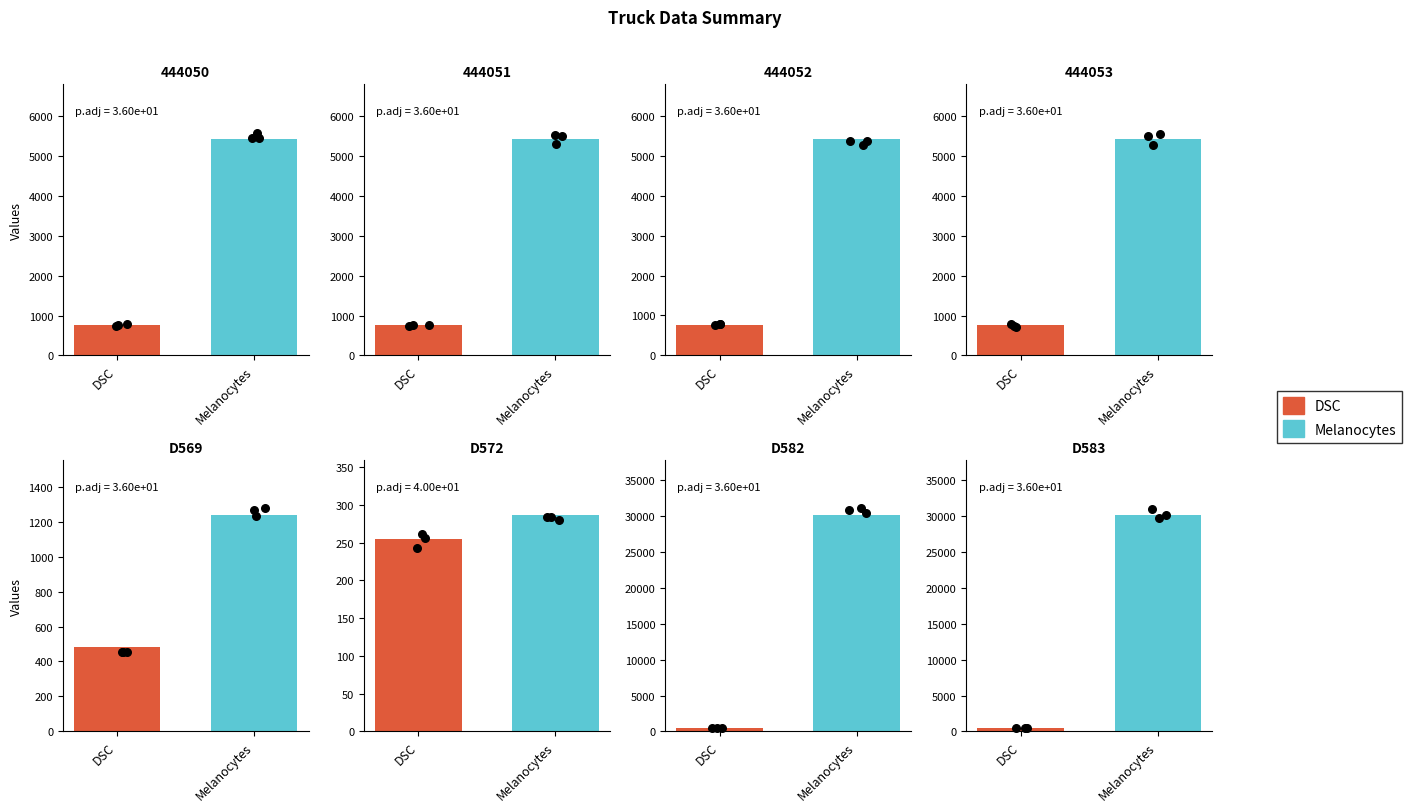

What is the total value across all series at 444052?

6193